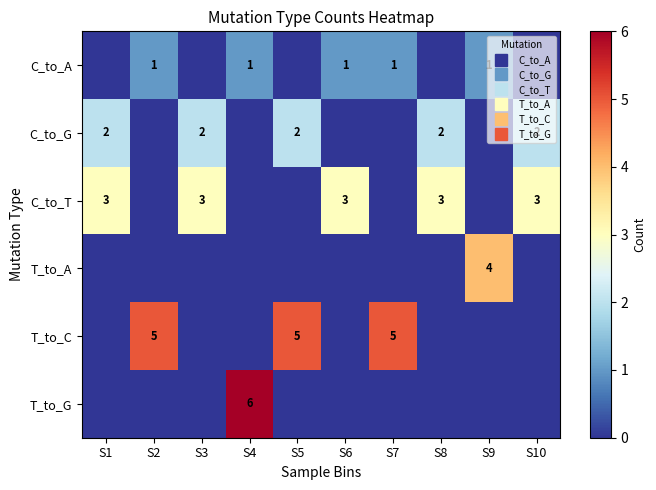

True or false: T_to_C has a value of 2 at S4.

False